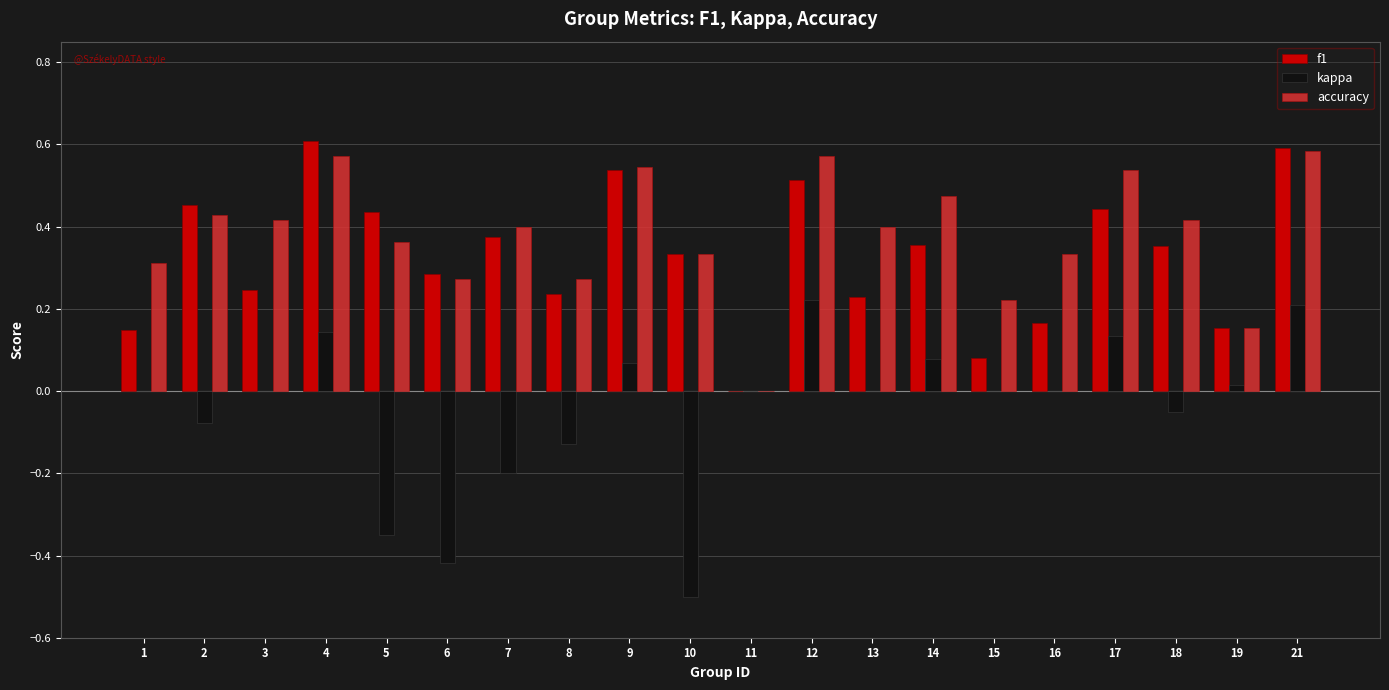

What is the total value across all series at 17?

1.1